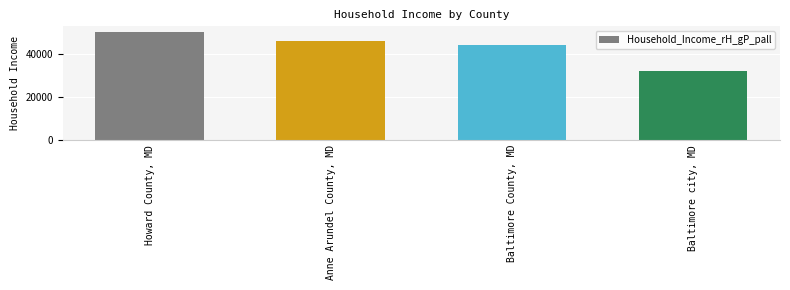

True or false: the data shows 50208 at Howard County, MD.

True